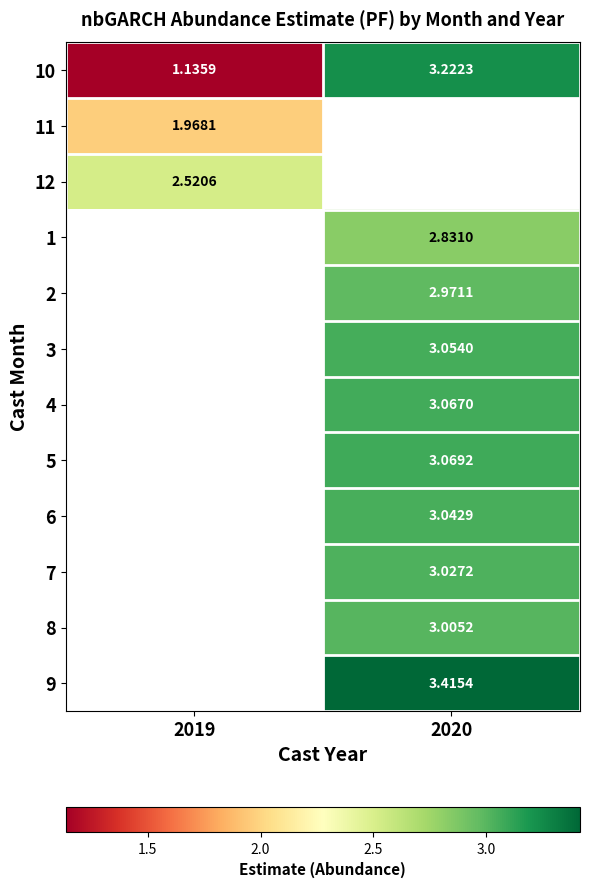

Is the value of 8 at 2019 greater than the value of 11 at 2019?

No